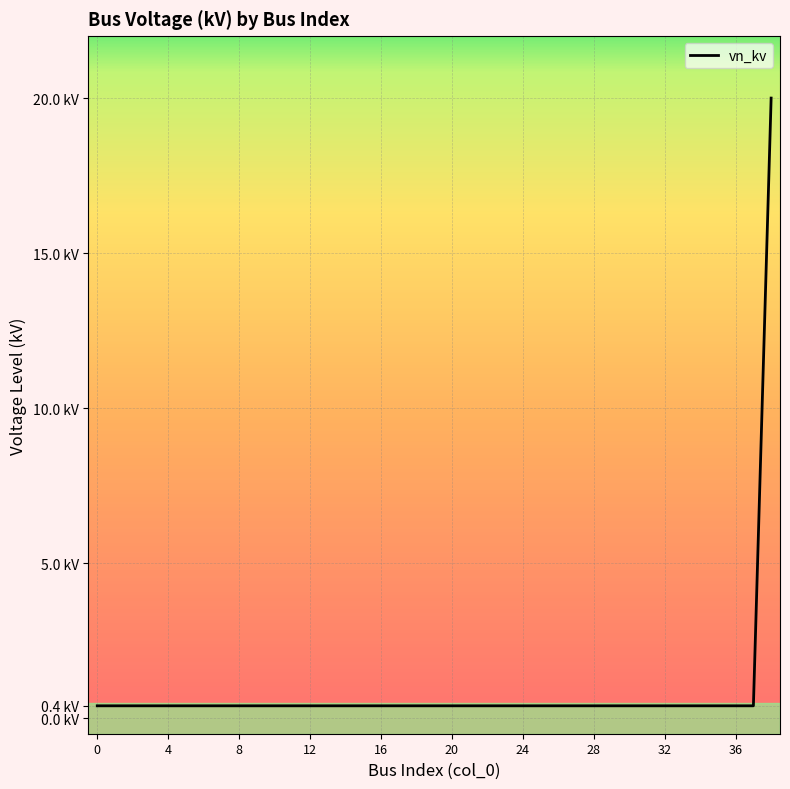

Does the chart display data point markers on the line(s)?

No